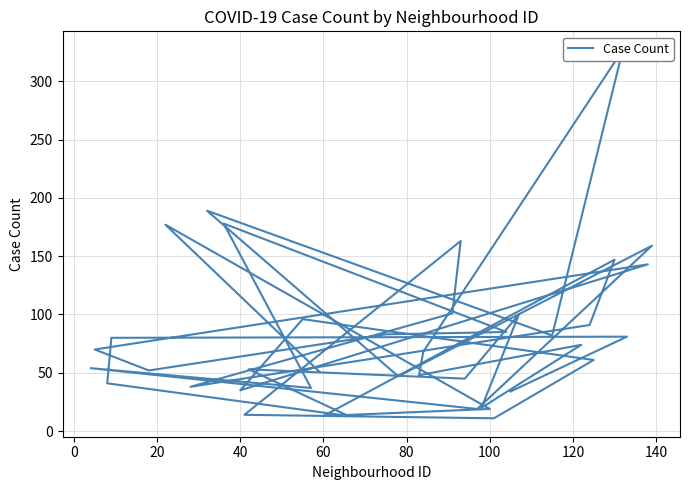

Count the number of categories in the chart.

40